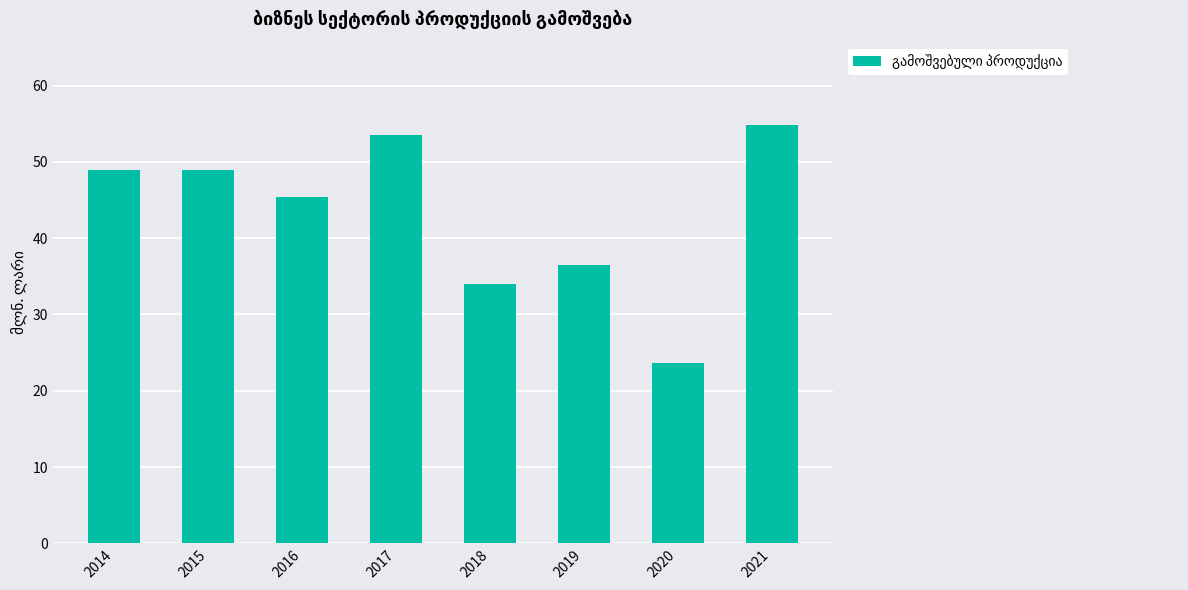

Which category has the lowest value across all series?

2020